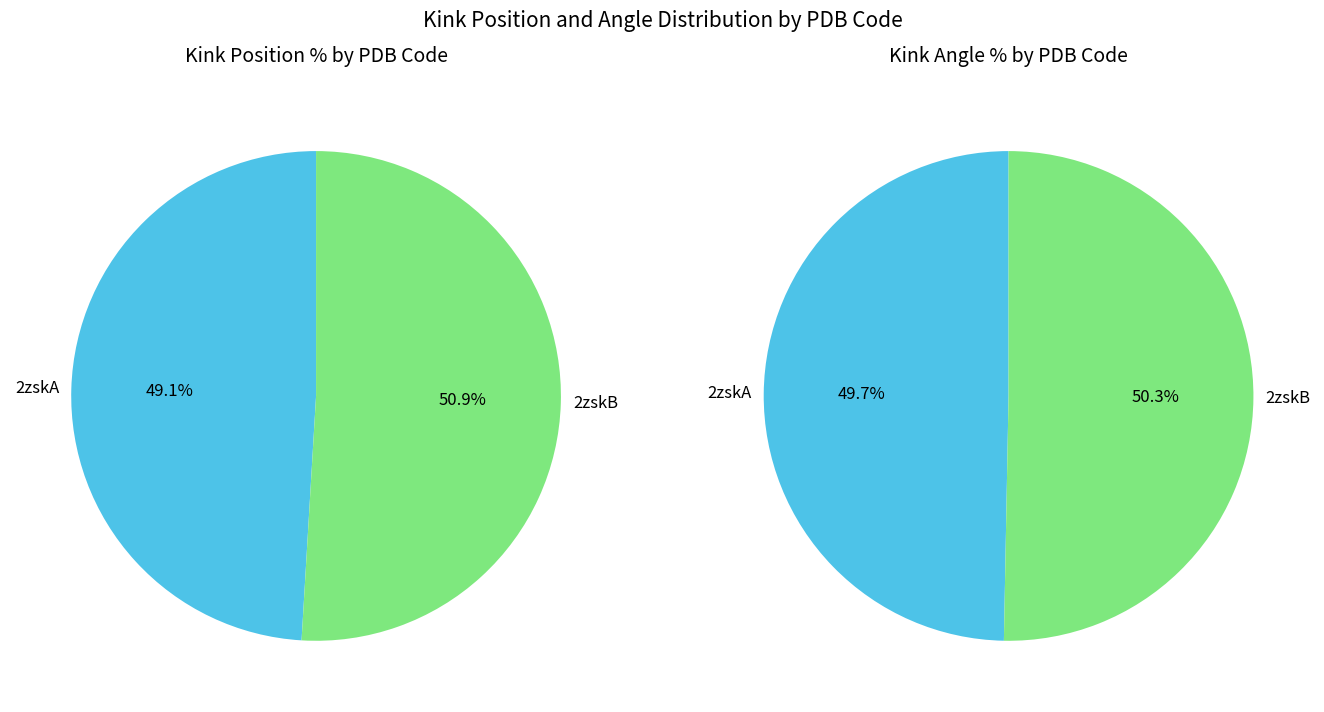

Which category has the biggest portion of the pie?

2zskB